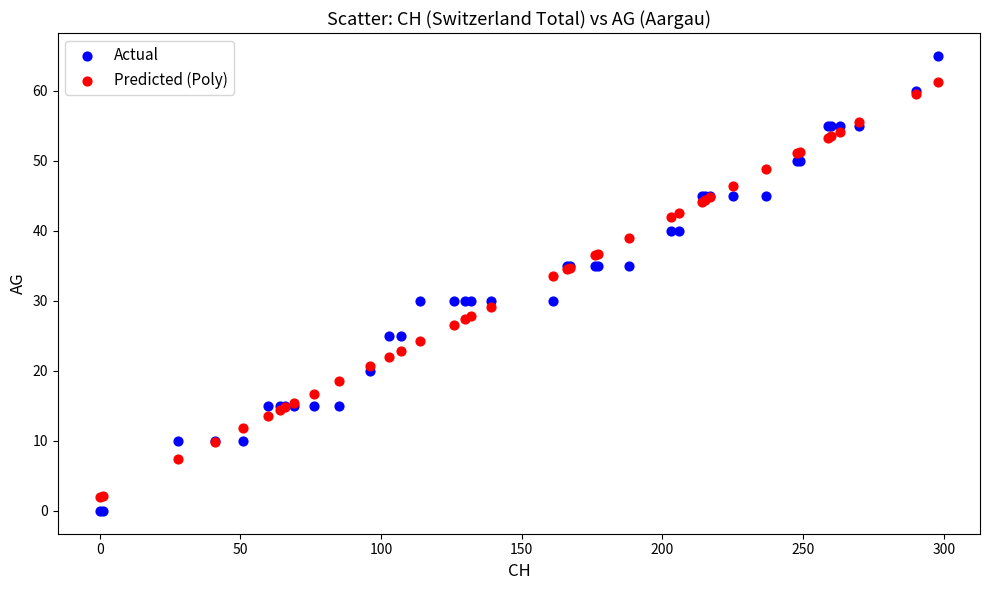

Which series contains the highest Y value?

Actual